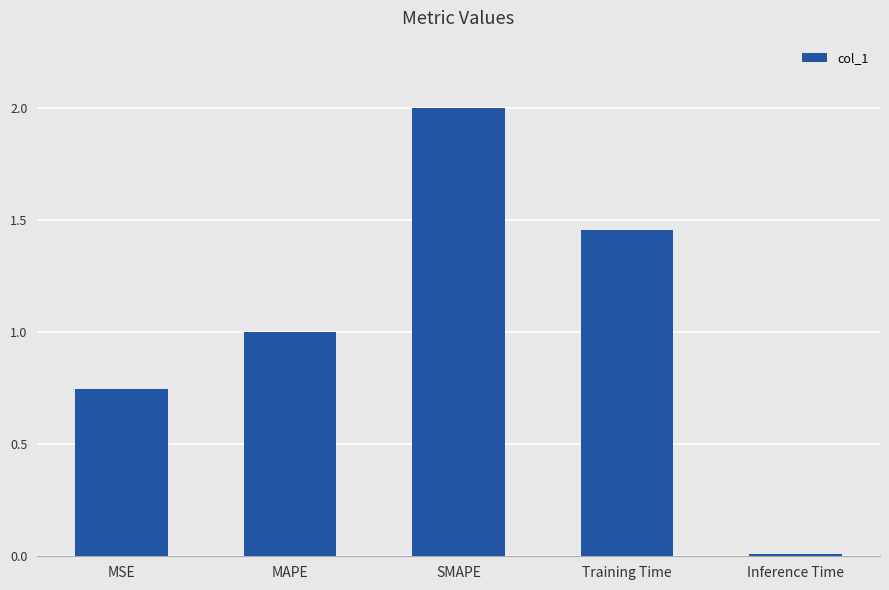

Which has a higher value, MAPE or Inference Time?

MAPE